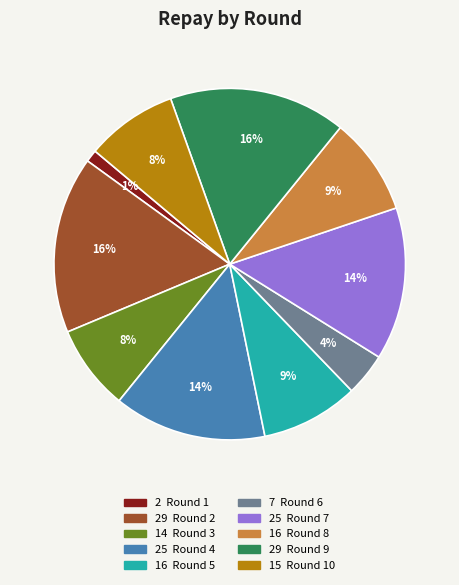

Is there any slice that represents more than half of the pie?

No